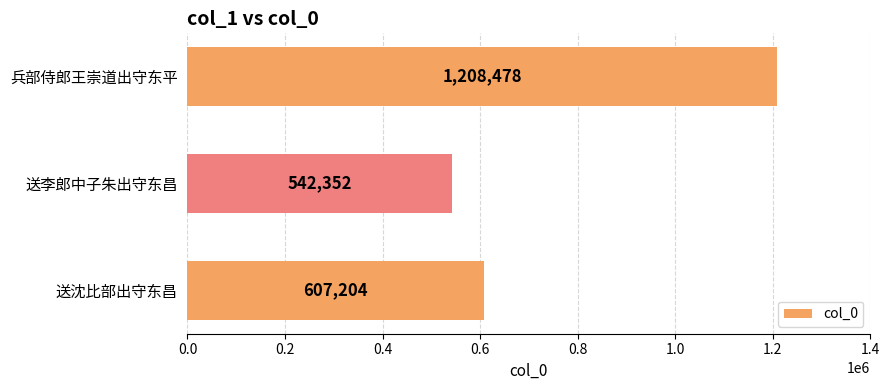

What is the sum of all values?

2358034